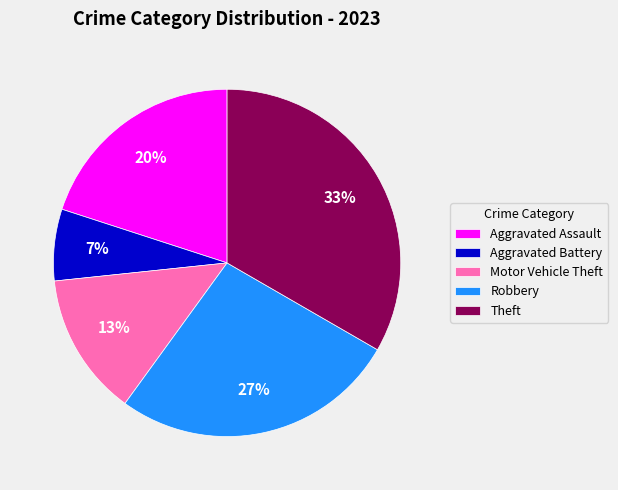

Which category has the smallest portion of the pie?

Aggravated Battery